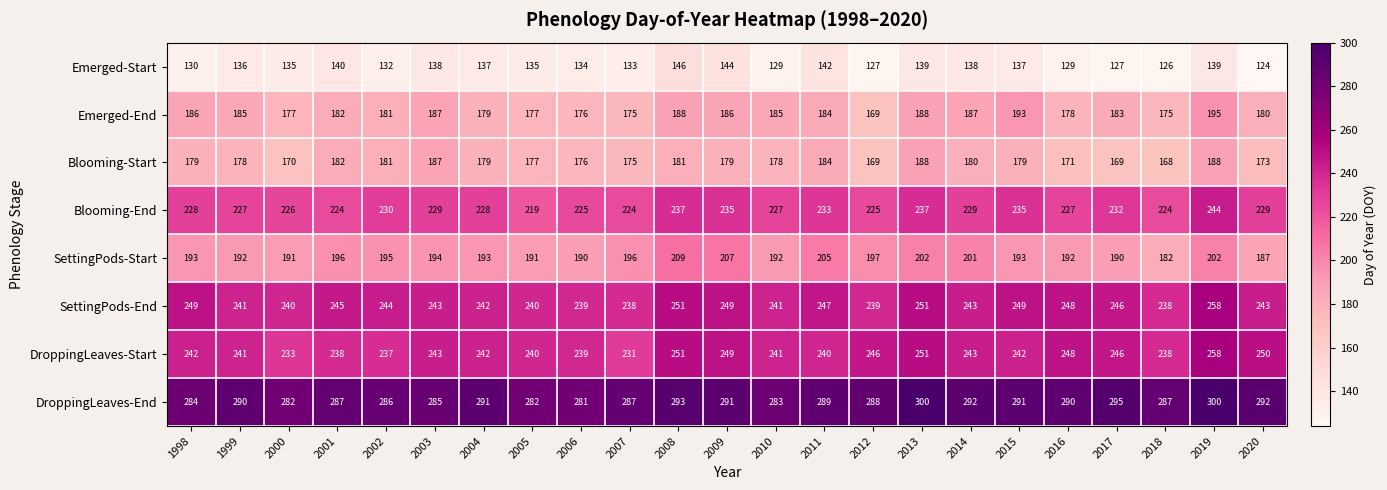

Which category has the lowest value across all series?

2020